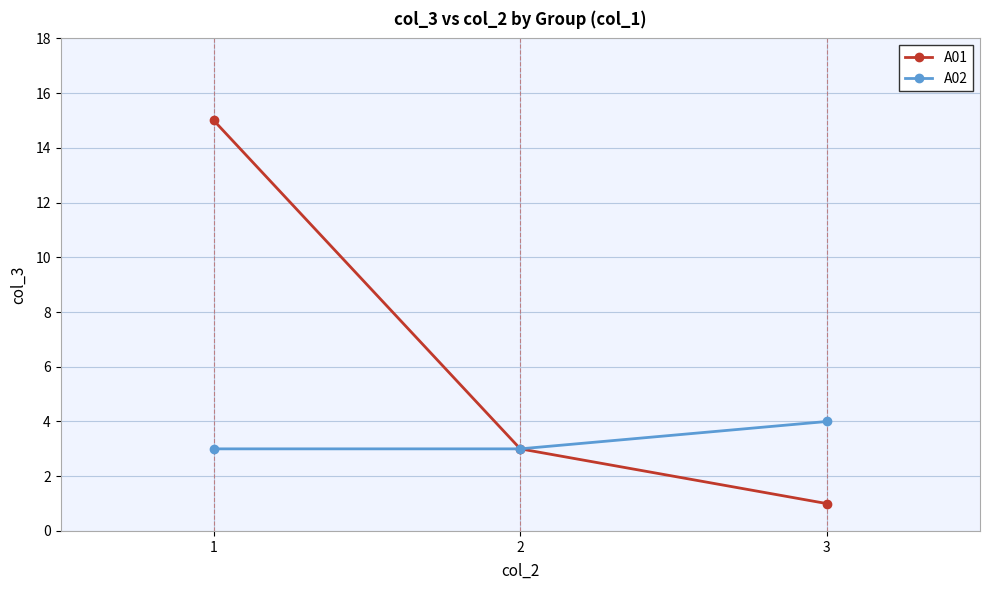

Reading left to right, extract all data points from this chart.

A01: 1=15	2=3	3=1
A02: 1=3	2=3	3=4